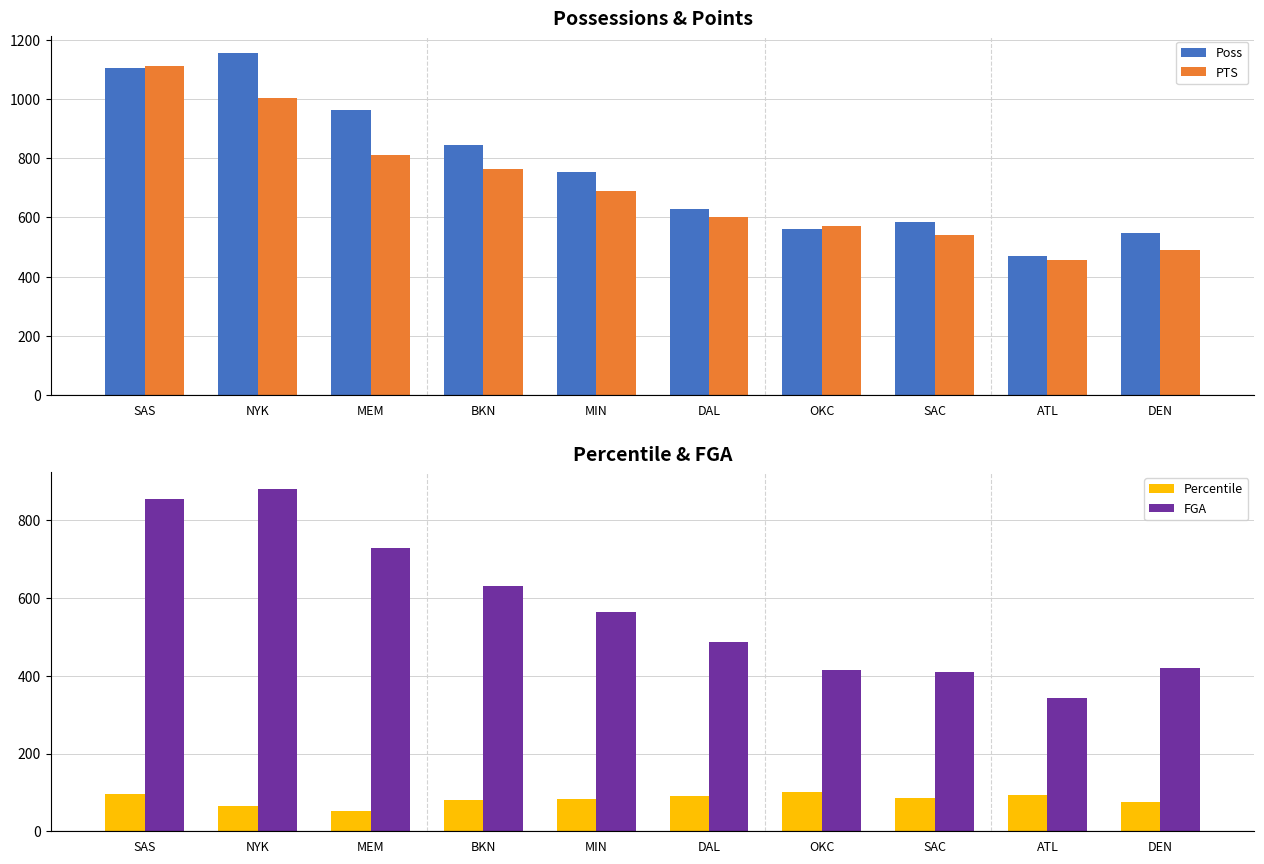

What is the value of the Poss bar at the 10th from the left?

549